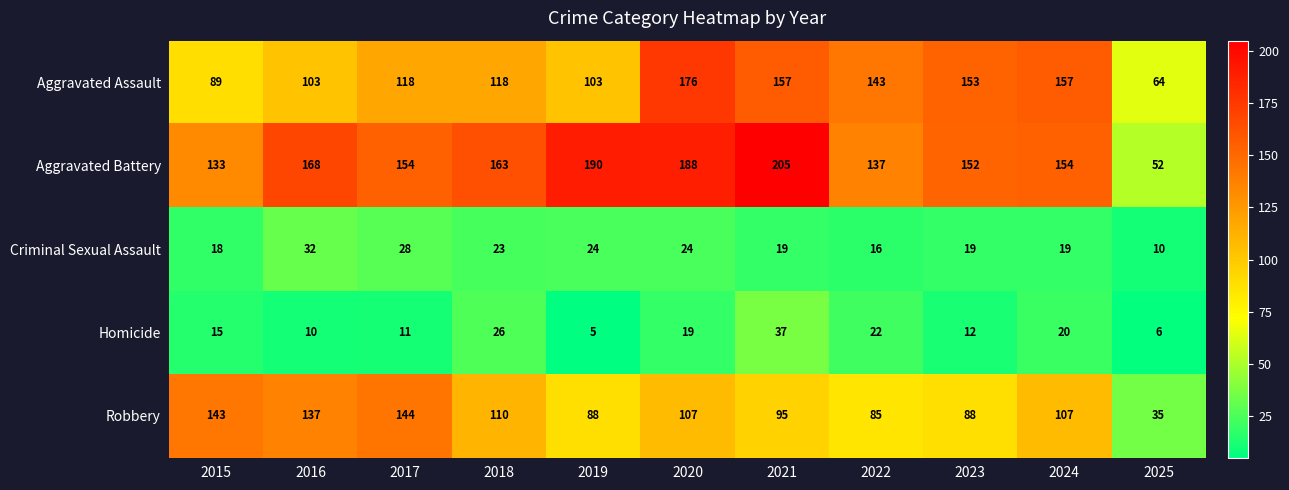

Which label corresponds to the smallest value in the chart?

2019